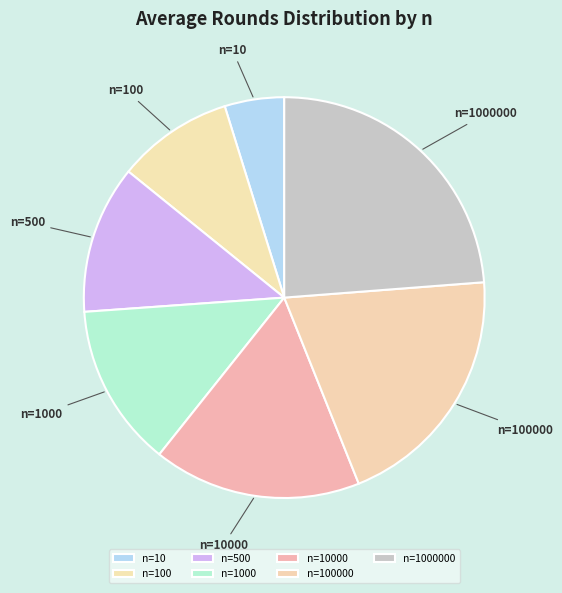

Rank the categories by value from lowest to highest.

n=10, n=100, n=500, n=1000, n=10000, n=100000, n=1000000